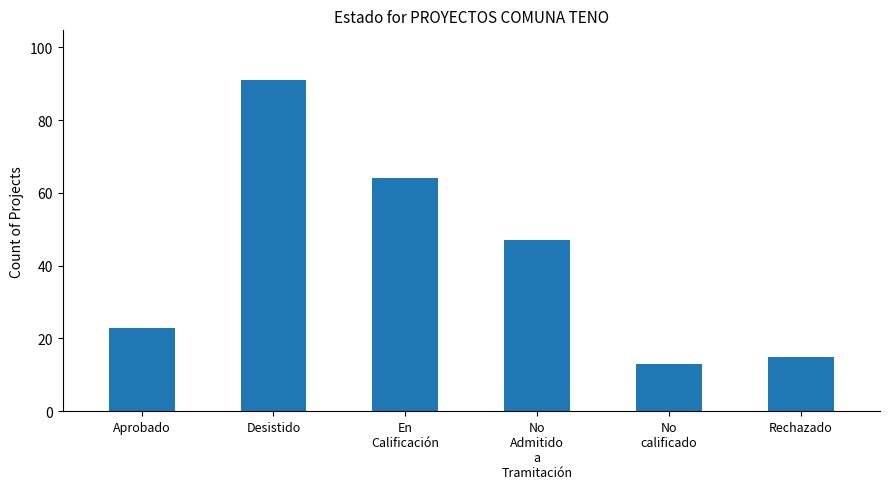

Which has a higher value, En
Calificación or No
calificado?

En
Calificación